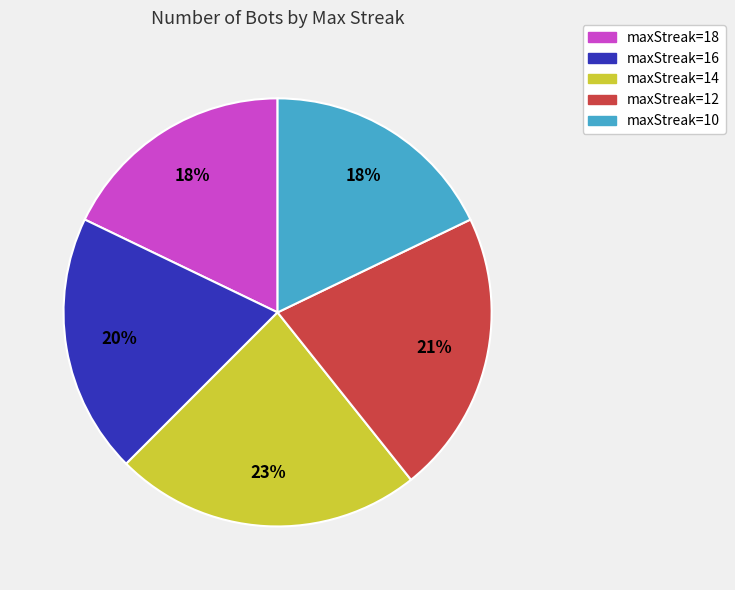

How many segments does this pie chart have?

5